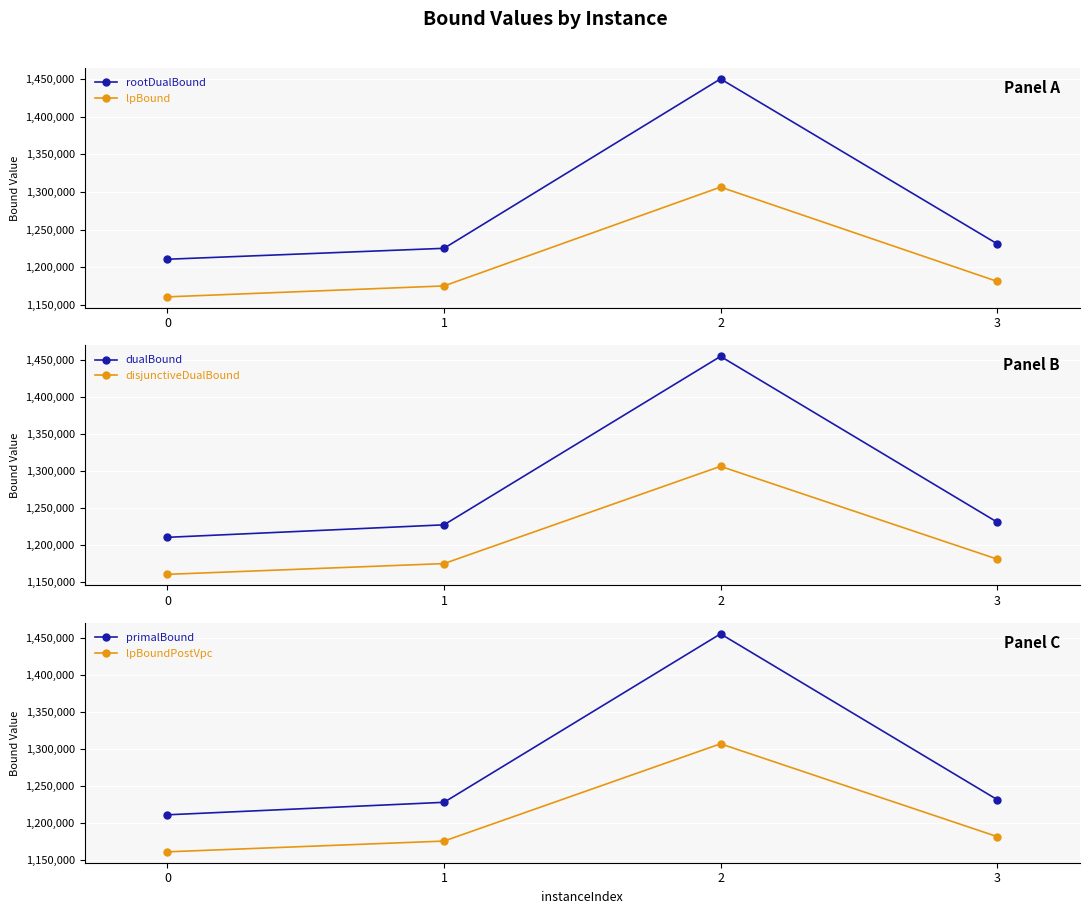

What is the total value across all series at 3?

7237500.0